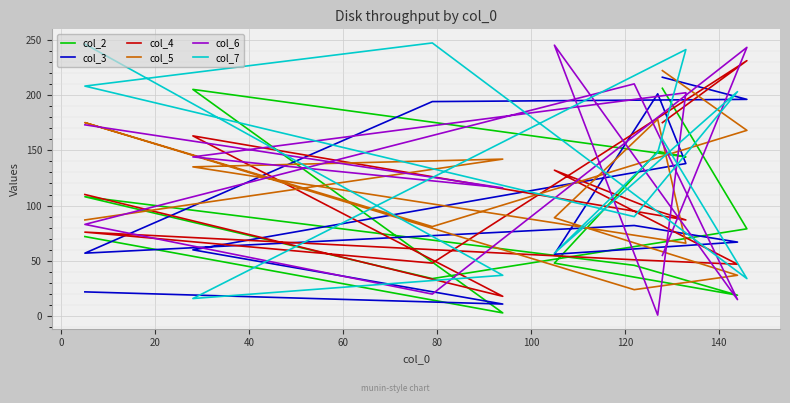

How many data points in col_4 are less than 95?

6